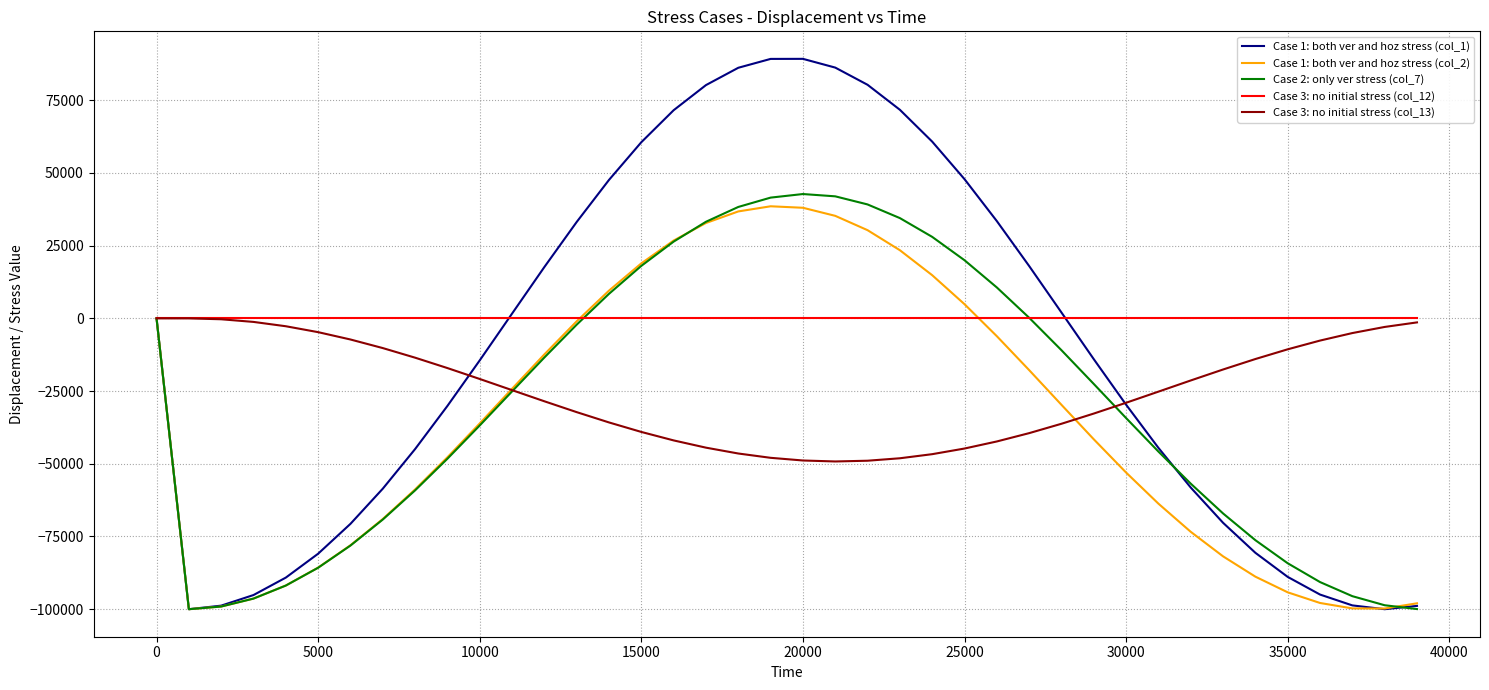

Which series has the largest total across all categories?

Case 3: no initial stress (col_12)